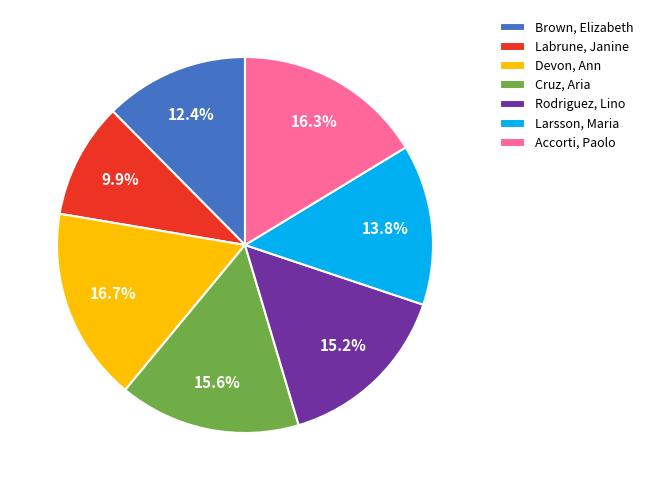

Which slice is the smallest?

Labrune, Janine